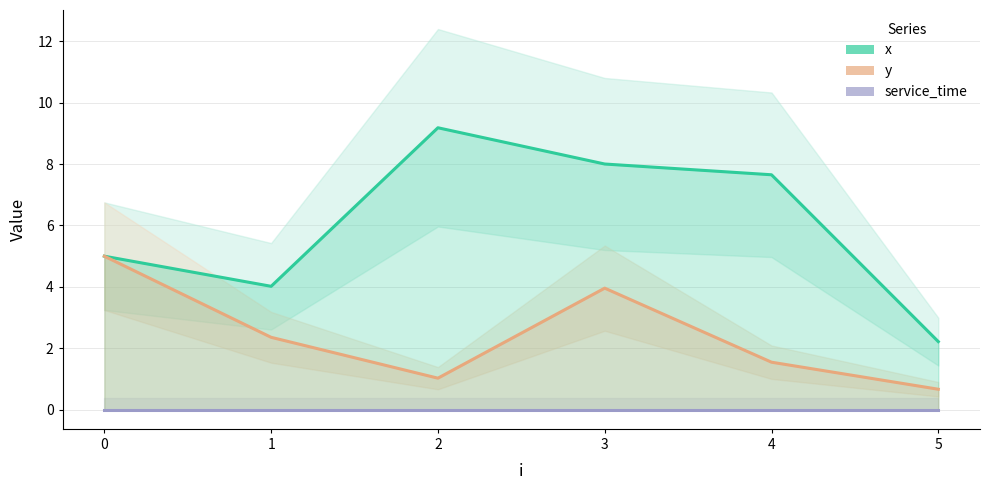

Is the value of service_time at 0 greater than the value of x at 1?

No